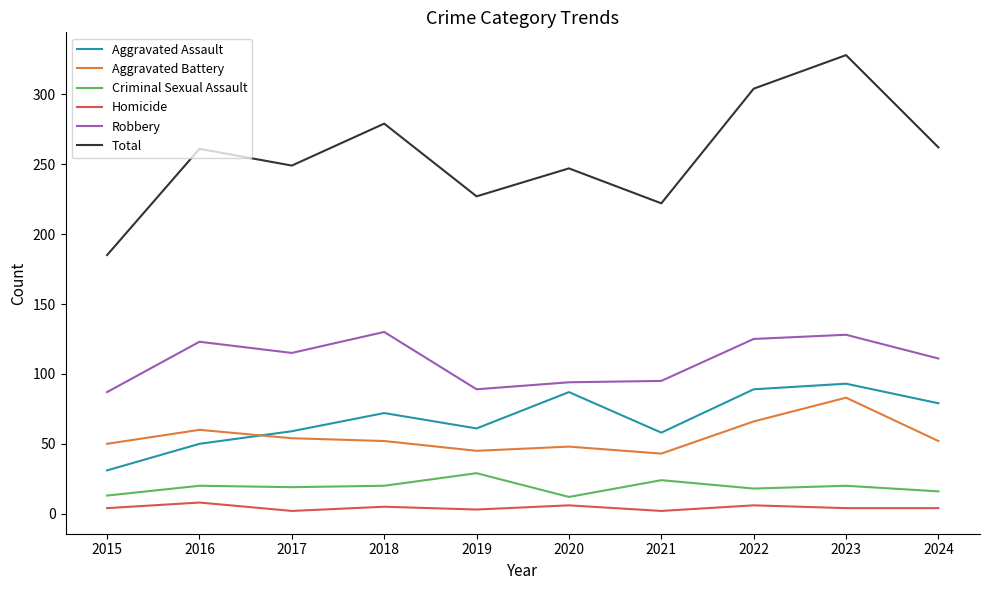

What is the difference between the Criminal Sexual Assault values at 2018 and 2017?

1